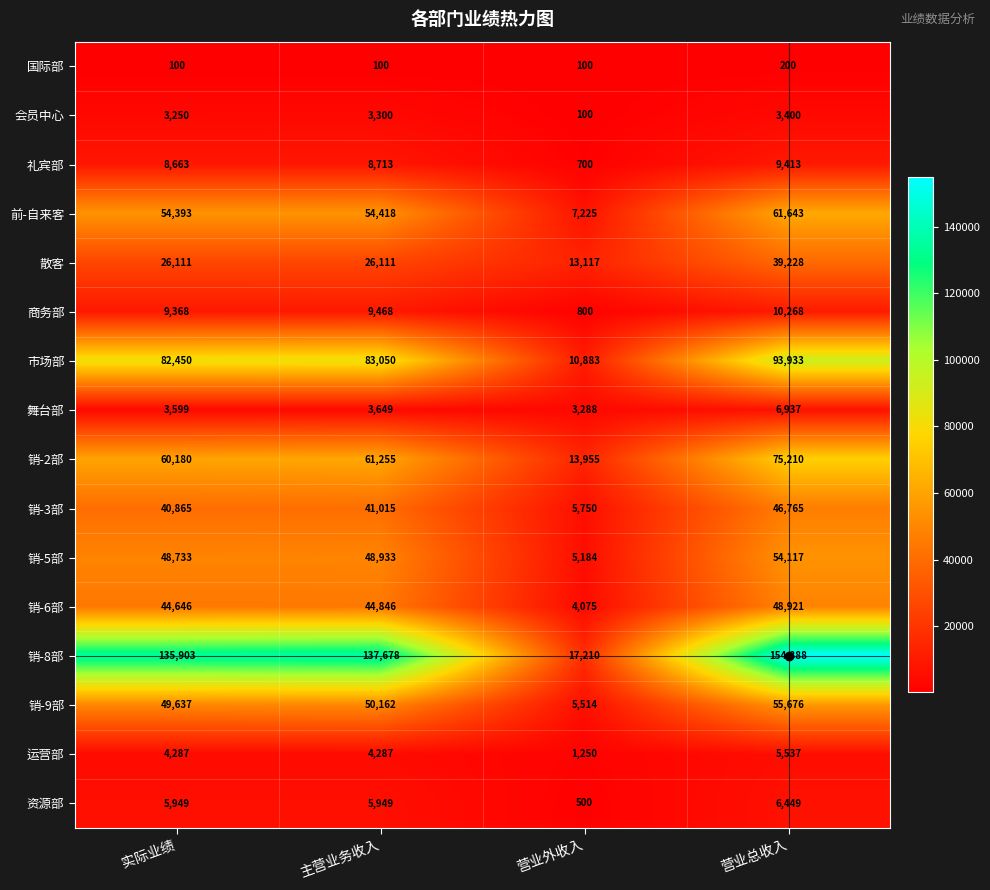

Which category has the highest value across all series?

营业总收入